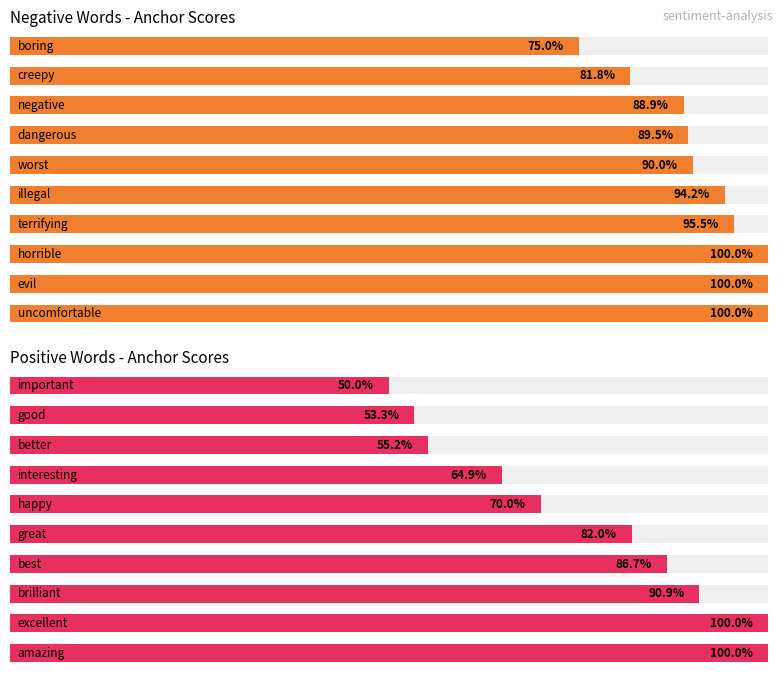

Reading right to left, what are all the values shown in this chart?

Negative Words - Anchor Scores: 0.8	0.8	0.9	0.9	0.9	0.9	1.0	1.0	1.0	1.0
Positive Words - Anchor Scores: 0.5	0.5	0.6	0.6	0.7	0.8	0.9	0.9	1.0	1.0